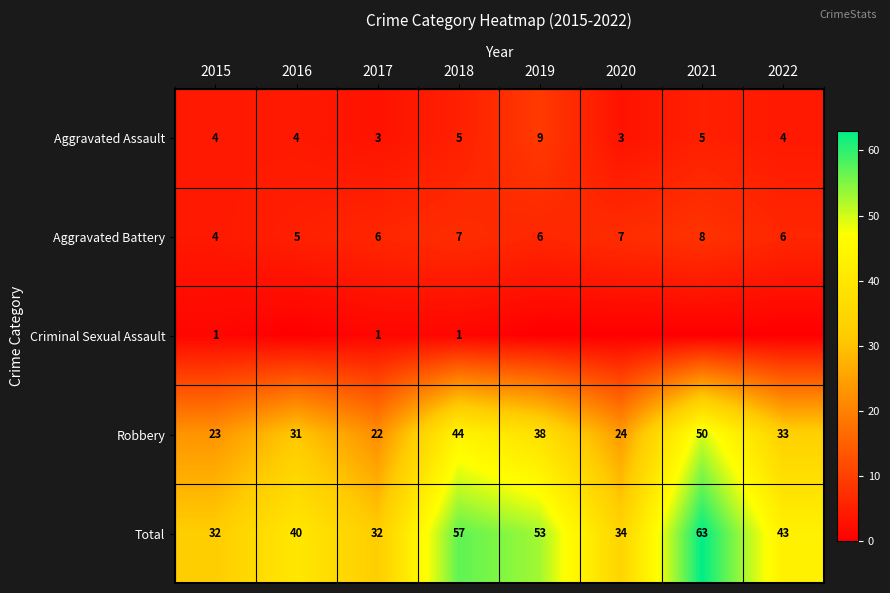

What is the difference between the Total values at 2020 and 2017?

2